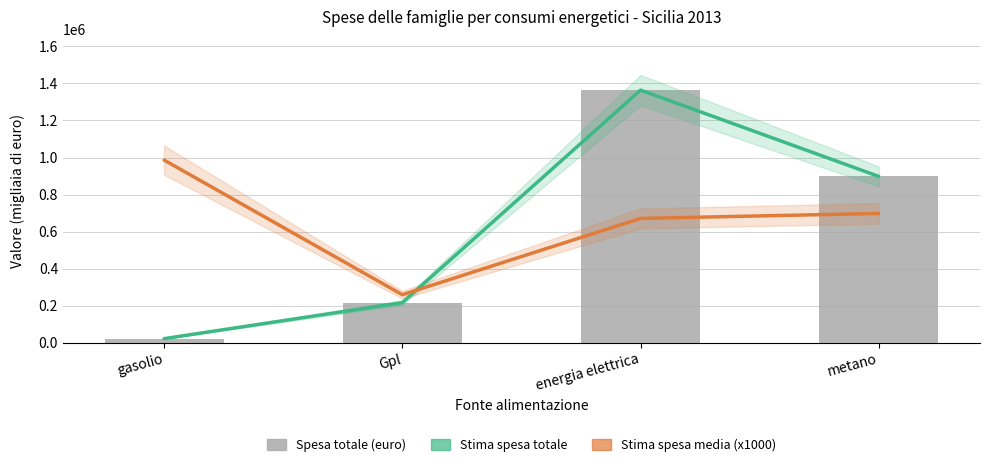

Is it true that Spesa media effettiva (x1000) equals 1393730 at gasolio?

False